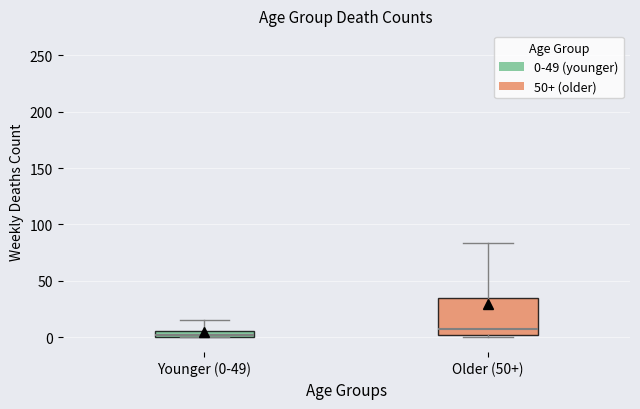

Which box's median line is the lowest?

Younger (0-49)